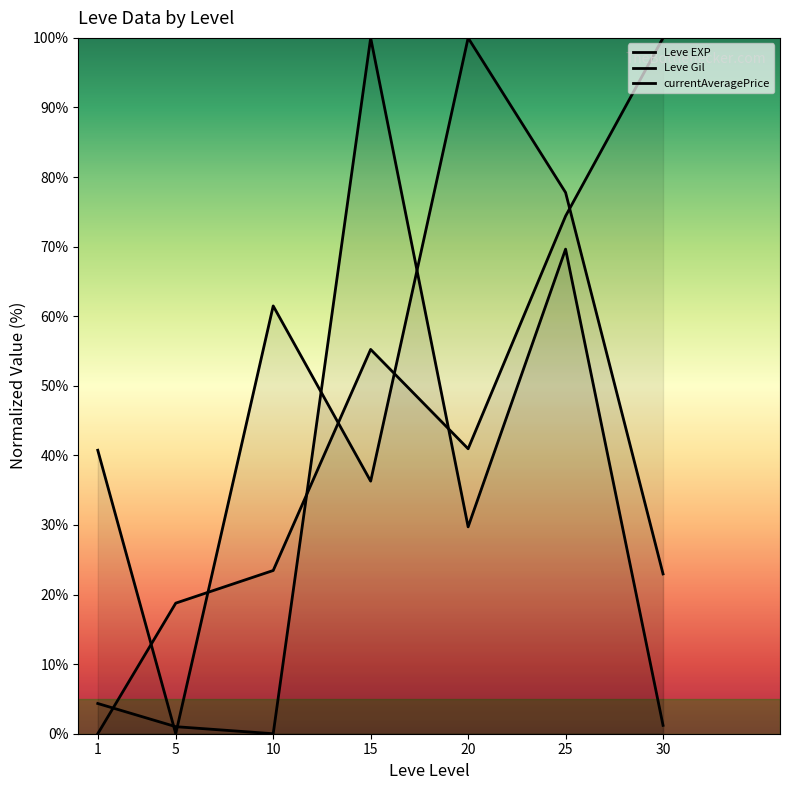

Reading left to right, extract all data points from this chart.

Leve EXP: 40.7	0.0	61.5	36.3	100.0	77.8	23.0
Leve Gil: 0.0	18.8	23.5	55.2	41.0	74.4	100.0
currentAveragePrice: 4.3	1.0	0.0	100.0	29.7	69.6	1.2